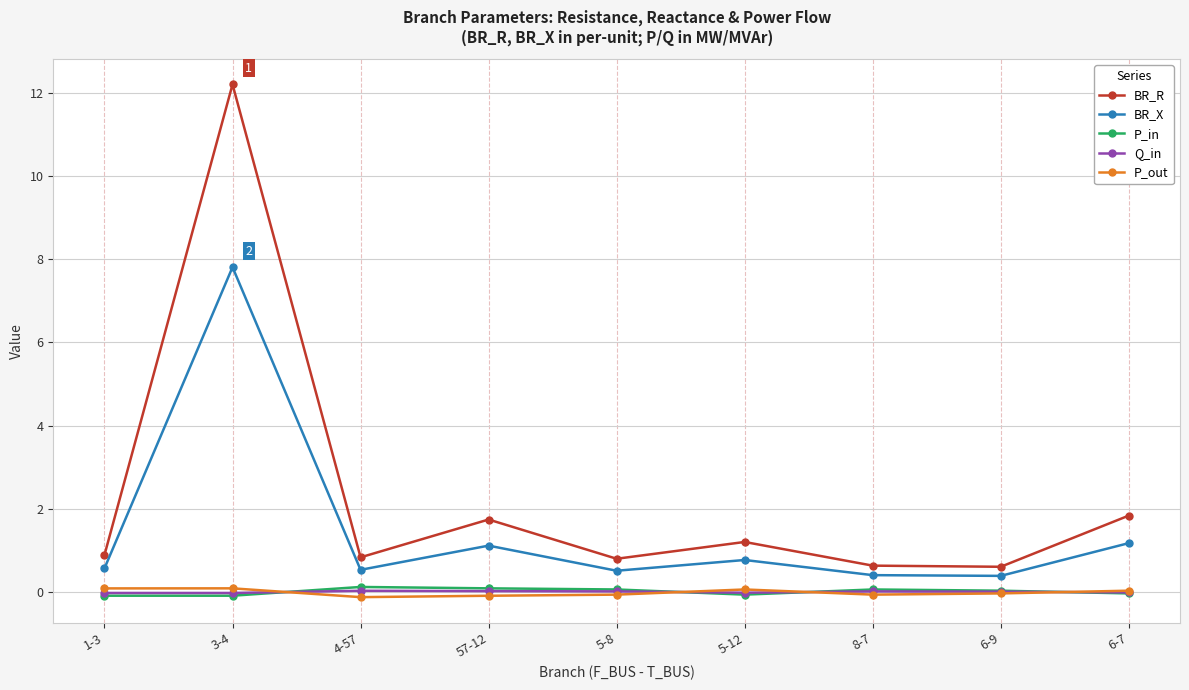

Between 57-12 and 8-7, which series saw the biggest shift?

BR_R